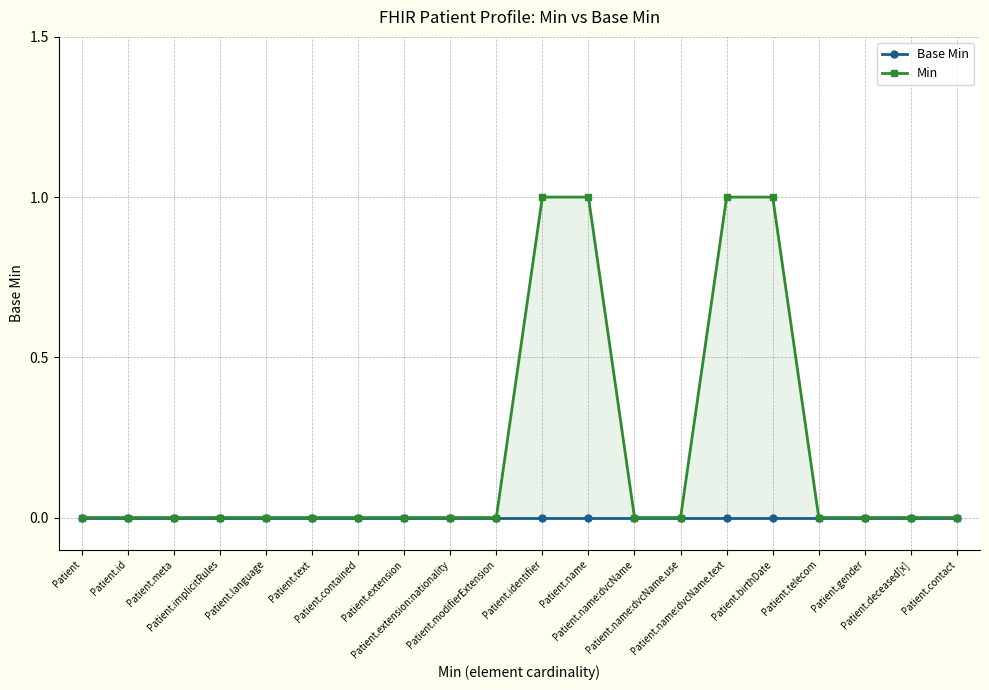

What is the difference between the maximum and minimum values in the Min series?

1